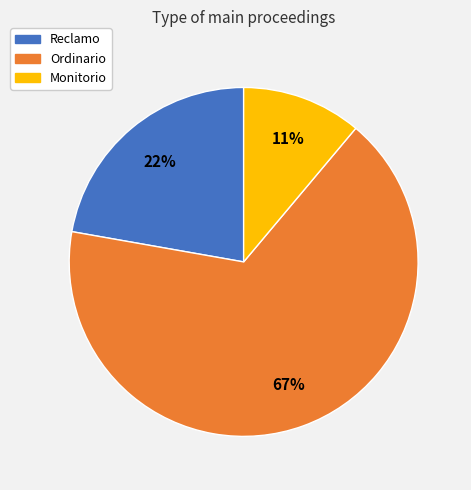

Rank the categories by value from highest to lowest.

Ordinario, Reclamo, Monitorio